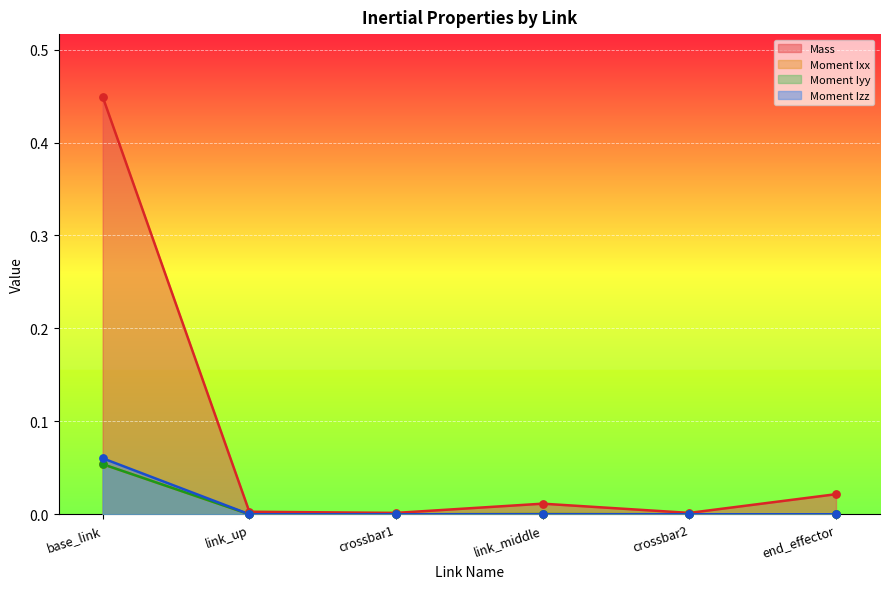

At how many categories does at least one series exceed 0?

6